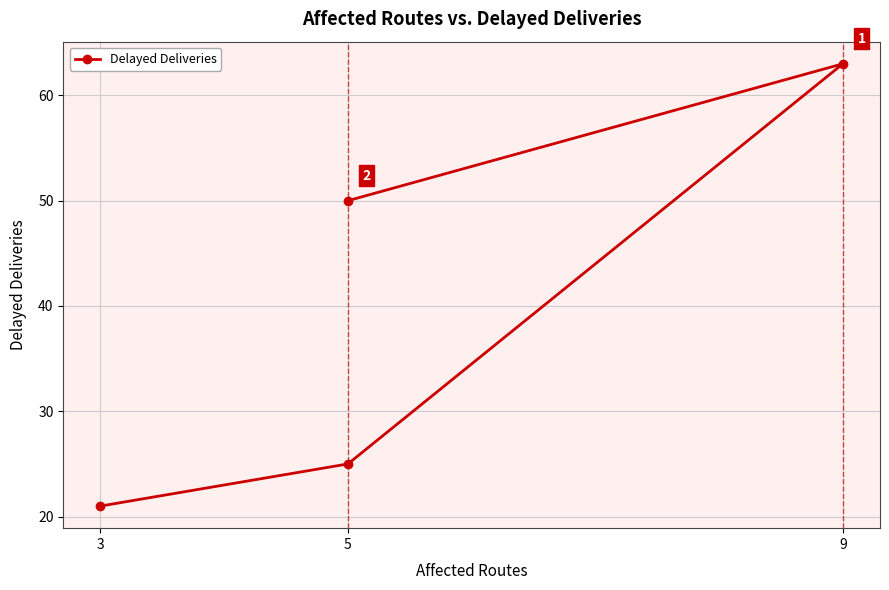

The value at 9 is 98. True or false?

False